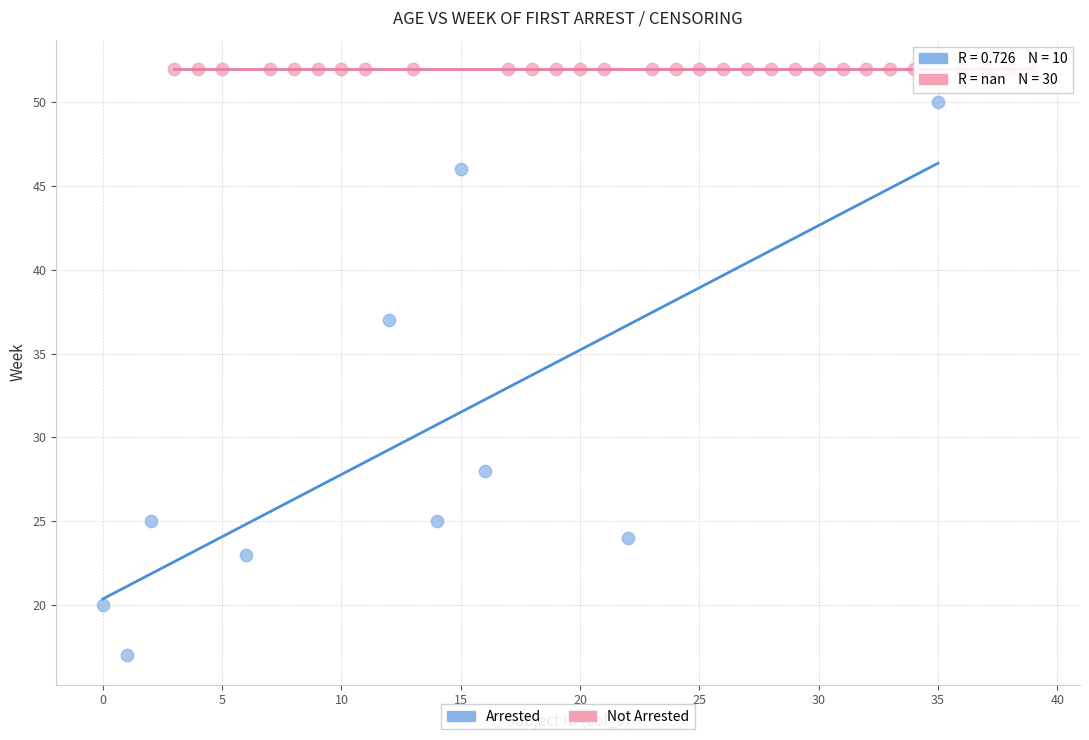

Which series reaches the minimum Y coordinate?

Arrested